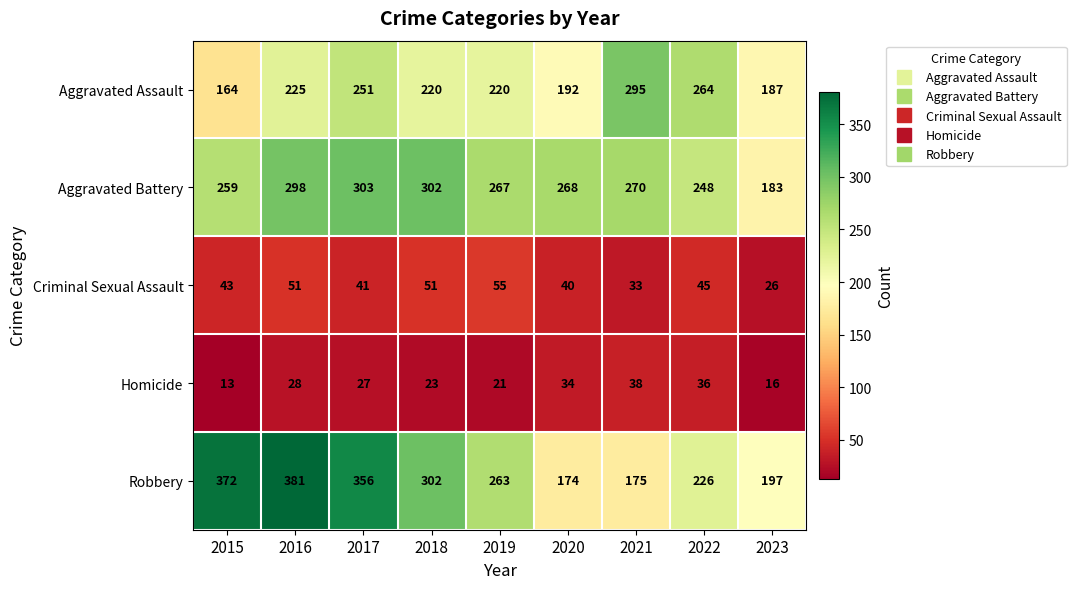

How many categories are shown in the chart?

9